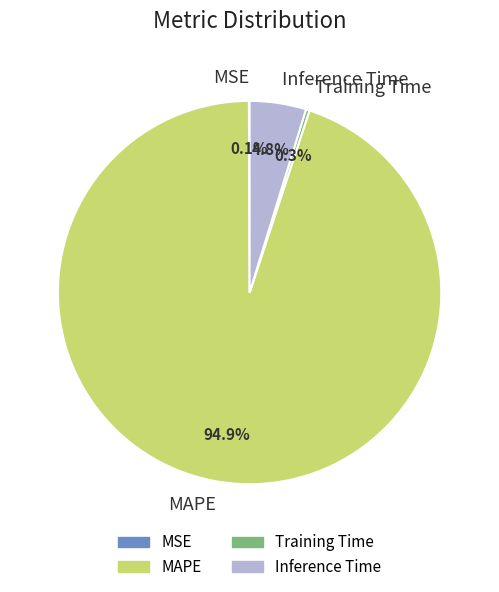

To the nearest percent, what is the difference between the largest and smallest slice percentages?

95%